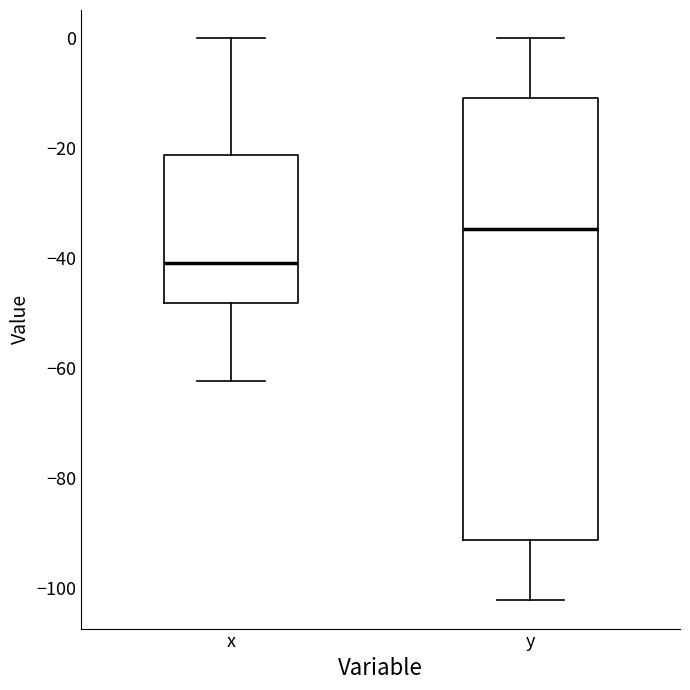

Comparing the boxes themselves (not the whiskers), which one is the tallest?

y